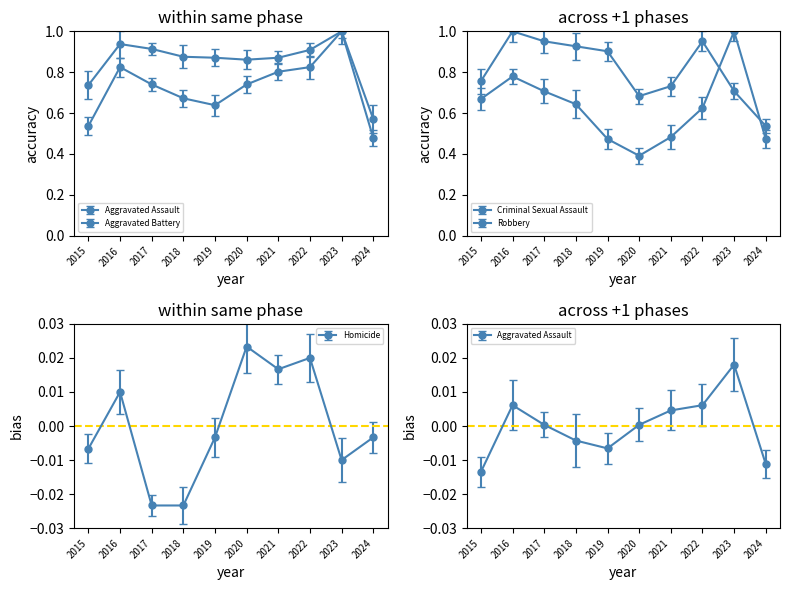

The value of Aggravated Battery at 2023 is 1.5. True or false?

False